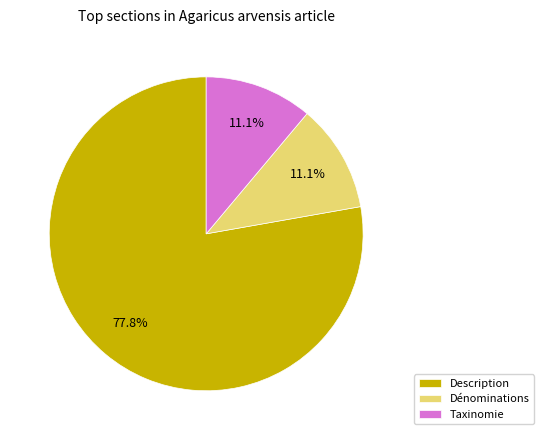

Count the number of slices in the pie.

3